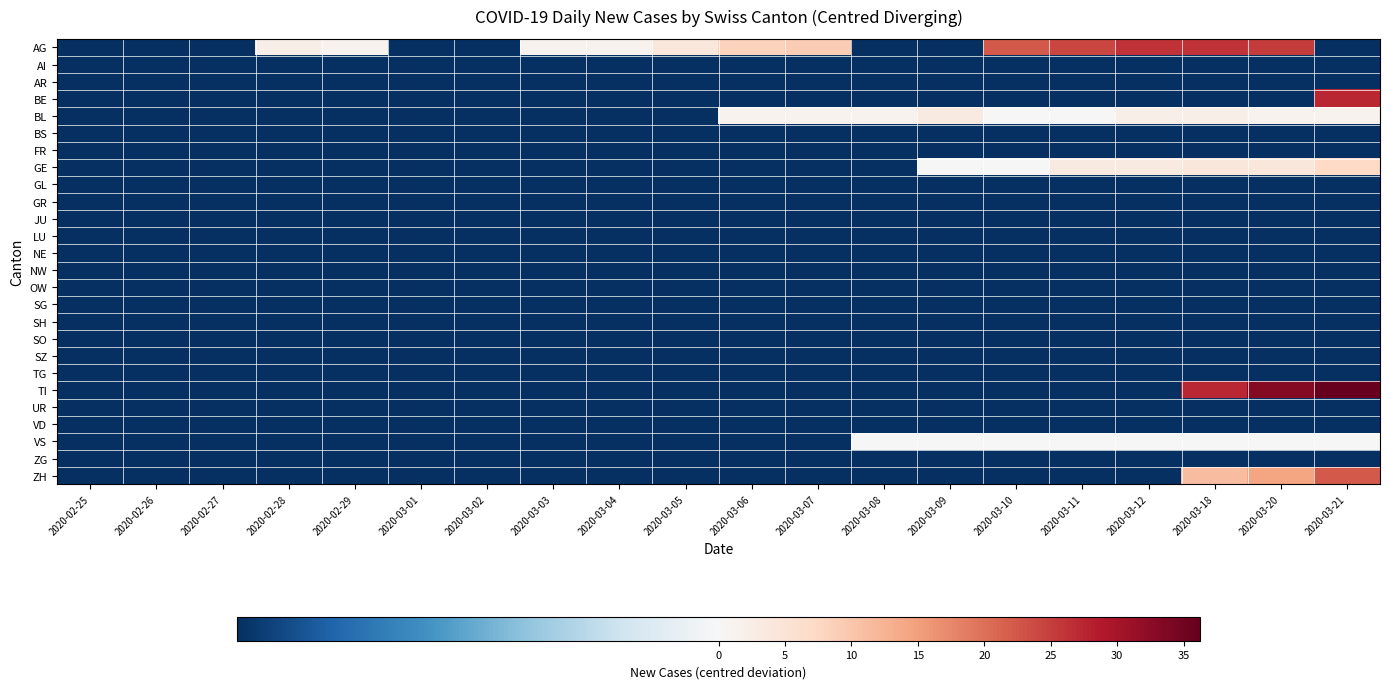

Reading left to right, transcribe all the data shown in this chart.

AG: 2020-02-25=-0.8	2020-02-26=-0.8	2020-02-27=-0.8	2020-02-28=2.2	2020-02-29=1.2	2020-03-01=-0.8	2020-03-02=-0.8	2020-03-03=1.2	2020-03-04=1.2	2020-03-05=4.2	2020-03-06=8.2	2020-03-07=9.2	2020-03-08=-0.8	2020-03-09=-0.8	2020-03-10=22.2	2020-03-11=24.2	2020-03-12=26.2	2020-03-18=26.2	2020-03-20=25.2	2020-03-21=-0.8
AI: 2020-02-25=-0.8	2020-02-26=-0.8	2020-02-27=-0.8	2020-02-28=-0.8	2020-02-29=-0.8	2020-03-01=-0.8	2020-03-02=-0.8	2020-03-03=-0.8	2020-03-04=-0.8	2020-03-05=-0.8	2020-03-06=-0.8	2020-03-07=-0.8	2020-03-08=-0.8	2020-03-09=-0.8	2020-03-10=-0.8	2020-03-11=-0.8	2020-03-12=-0.8	2020-03-18=-0.8	2020-03-20=-0.8	2020-03-21=-0.8
AR: 2020-02-25=-0.8	2020-02-26=-0.8	2020-02-27=-0.8	2020-02-28=-0.8	2020-02-29=-0.8	2020-03-01=-0.8	2020-03-02=-0.8	2020-03-03=-0.8	2020-03-04=-0.8	2020-03-05=-0.8	2020-03-06=-0.8	2020-03-07=-0.8	2020-03-08=-0.8	2020-03-09=-0.8	2020-03-10=-0.8	2020-03-11=-0.8	2020-03-12=-0.8	2020-03-18=-0.8	2020-03-20=-0.8	2020-03-21=-0.8
BE: 2020-02-25=-0.8	2020-02-26=-0.8	2020-02-27=-0.8	2020-02-28=-0.8	2020-02-29=-0.8	2020-03-01=-0.8	2020-03-02=-0.8	2020-03-03=-0.8	2020-03-04=-0.8	2020-03-05=-0.8	2020-03-06=-0.8	2020-03-07=-0.8	2020-03-08=-0.8	2020-03-09=-0.8	2020-03-10=-0.8	2020-03-11=-0.8	2020-03-12=-0.8	2020-03-18=-0.8	2020-03-20=-0.8	2020-03-21=27.2
BL: 2020-02-25=-0.8	2020-02-26=-0.8	2020-02-27=-0.8	2020-02-28=-0.8	2020-02-29=-0.8	2020-03-01=-0.8	2020-03-02=-0.8	2020-03-03=-0.8	2020-03-04=-0.8	2020-03-05=-0.8	2020-03-06=1.2	2020-03-07=1.2	2020-03-08=1.2	2020-03-09=3.2	2020-03-10=0.2	2020-03-11=0.2	2020-03-12=2.2	2020-03-18=2.2	2020-03-20=1.2	2020-03-21=1.2
BS: 2020-02-25=-0.8	2020-02-26=-0.8	2020-02-27=-0.8	2020-02-28=-0.8	2020-02-29=-0.8	2020-03-01=-0.8	2020-03-02=-0.8	2020-03-03=-0.8	2020-03-04=-0.8	2020-03-05=-0.8	2020-03-06=-0.8	2020-03-07=-0.8	2020-03-08=-0.8	2020-03-09=-0.8	2020-03-10=-0.8	2020-03-11=-0.8	2020-03-12=-0.8	2020-03-18=-0.8	2020-03-20=-0.8	2020-03-21=-0.8
FR: 2020-02-25=-0.8	2020-02-26=-0.8	2020-02-27=-0.8	2020-02-28=-0.8	2020-02-29=-0.8	2020-03-01=-0.8	2020-03-02=-0.8	2020-03-03=-0.8	2020-03-04=-0.8	2020-03-05=-0.8	2020-03-06=-0.8	2020-03-07=-0.8	2020-03-08=-0.8	2020-03-09=-0.8	2020-03-10=-0.8	2020-03-11=-0.8	2020-03-12=-0.8	2020-03-18=-0.8	2020-03-20=-0.8	2020-03-21=-0.8
GE: 2020-02-25=-0.8	2020-02-26=-0.8	2020-02-27=-0.8	2020-02-28=-0.8	2020-02-29=-0.8	2020-03-01=-0.8	2020-03-02=-0.8	2020-03-03=-0.8	2020-03-04=-0.8	2020-03-05=-0.8	2020-03-06=-0.8	2020-03-07=-0.8	2020-03-08=-0.8	2020-03-09=0.2	2020-03-10=0.2	2020-03-11=3.2	2020-03-12=3.2	2020-03-18=4.2	2020-03-20=4.2	2020-03-21=7.2
GL: 2020-02-25=-0.8	2020-02-26=-0.8	2020-02-27=-0.8	2020-02-28=-0.8	2020-02-29=-0.8	2020-03-01=-0.8	2020-03-02=-0.8	2020-03-03=-0.8	2020-03-04=-0.8	2020-03-05=-0.8	2020-03-06=-0.8	2020-03-07=-0.8	2020-03-08=-0.8	2020-03-09=-0.8	2020-03-10=-0.8	2020-03-11=-0.8	2020-03-12=-0.8	2020-03-18=-0.8	2020-03-20=-0.8	2020-03-21=-0.8
GR: 2020-02-25=-0.8	2020-02-26=-0.8	2020-02-27=-0.8	2020-02-28=-0.8	2020-02-29=-0.8	2020-03-01=-0.8	2020-03-02=-0.8	2020-03-03=-0.8	2020-03-04=-0.8	2020-03-05=-0.8	2020-03-06=-0.8	2020-03-07=-0.8	2020-03-08=-0.8	2020-03-09=-0.8	2020-03-10=-0.8	2020-03-11=-0.8	2020-03-12=-0.8	2020-03-18=-0.8	2020-03-20=-0.8	2020-03-21=-0.8
JU: 2020-02-25=-0.8	2020-02-26=-0.8	2020-02-27=-0.8	2020-02-28=-0.8	2020-02-29=-0.8	2020-03-01=-0.8	2020-03-02=-0.8	2020-03-03=-0.8	2020-03-04=-0.8	2020-03-05=-0.8	2020-03-06=-0.8	2020-03-07=-0.8	2020-03-08=-0.8	2020-03-09=-0.8	2020-03-10=-0.8	2020-03-11=-0.8	2020-03-12=-0.8	2020-03-18=-0.8	2020-03-20=-0.8	2020-03-21=-0.8
LU: 2020-02-25=-0.8	2020-02-26=-0.8	2020-02-27=-0.8	2020-02-28=-0.8	2020-02-29=-0.8	2020-03-01=-0.8	2020-03-02=-0.8	2020-03-03=-0.8	2020-03-04=-0.8	2020-03-05=-0.8	2020-03-06=-0.8	2020-03-07=-0.8	2020-03-08=-0.8	2020-03-09=-0.8	2020-03-10=-0.8	2020-03-11=-0.8	2020-03-12=-0.8	2020-03-18=-0.8	2020-03-20=-0.8	2020-03-21=-0.8
NE: 2020-02-25=-0.8	2020-02-26=-0.8	2020-02-27=-0.8	2020-02-28=-0.8	2020-02-29=-0.8	2020-03-01=-0.8	2020-03-02=-0.8	2020-03-03=-0.8	2020-03-04=-0.8	2020-03-05=-0.8	2020-03-06=-0.8	2020-03-07=-0.8	2020-03-08=-0.8	2020-03-09=-0.8	2020-03-10=-0.8	2020-03-11=-0.8	2020-03-12=-0.8	2020-03-18=-0.8	2020-03-20=-0.8	2020-03-21=-0.8
NW: 2020-02-25=-0.8	2020-02-26=-0.8	2020-02-27=-0.8	2020-02-28=-0.8	2020-02-29=-0.8	2020-03-01=-0.8	2020-03-02=-0.8	2020-03-03=-0.8	2020-03-04=-0.8	2020-03-05=-0.8	2020-03-06=-0.8	2020-03-07=-0.8	2020-03-08=-0.8	2020-03-09=-0.8	2020-03-10=-0.8	2020-03-11=-0.8	2020-03-12=-0.8	2020-03-18=-0.8	2020-03-20=-0.8	2020-03-21=-0.8
OW: 2020-02-25=-0.8	2020-02-26=-0.8	2020-02-27=-0.8	2020-02-28=-0.8	2020-02-29=-0.8	2020-03-01=-0.8	2020-03-02=-0.8	2020-03-03=-0.8	2020-03-04=-0.8	2020-03-05=-0.8	2020-03-06=-0.8	2020-03-07=-0.8	2020-03-08=-0.8	2020-03-09=-0.8	2020-03-10=-0.8	2020-03-11=-0.8	2020-03-12=-0.8	2020-03-18=-0.8	2020-03-20=-0.8	2020-03-21=-0.8
SG: 2020-02-25=-0.8	2020-02-26=-0.8	2020-02-27=-0.8	2020-02-28=-0.8	2020-02-29=-0.8	2020-03-01=-0.8	2020-03-02=-0.8	2020-03-03=-0.8	2020-03-04=-0.8	2020-03-05=-0.8	2020-03-06=-0.8	2020-03-07=-0.8	2020-03-08=-0.8	2020-03-09=-0.8	2020-03-10=-0.8	2020-03-11=-0.8	2020-03-12=-0.8	2020-03-18=-0.8	2020-03-20=-0.8	2020-03-21=-0.8
SH: 2020-02-25=-0.8	2020-02-26=-0.8	2020-02-27=-0.8	2020-02-28=-0.8	2020-02-29=-0.8	2020-03-01=-0.8	2020-03-02=-0.8	2020-03-03=-0.8	2020-03-04=-0.8	2020-03-05=-0.8	2020-03-06=-0.8	2020-03-07=-0.8	2020-03-08=-0.8	2020-03-09=-0.8	2020-03-10=-0.8	2020-03-11=-0.8	2020-03-12=-0.8	2020-03-18=-0.8	2020-03-20=-0.8	2020-03-21=-0.8
SO: 2020-02-25=-0.8	2020-02-26=-0.8	2020-02-27=-0.8	2020-02-28=-0.8	2020-02-29=-0.8	2020-03-01=-0.8	2020-03-02=-0.8	2020-03-03=-0.8	2020-03-04=-0.8	2020-03-05=-0.8	2020-03-06=-0.8	2020-03-07=-0.8	2020-03-08=-0.8	2020-03-09=-0.8	2020-03-10=-0.8	2020-03-11=-0.8	2020-03-12=-0.8	2020-03-18=-0.8	2020-03-20=-0.8	2020-03-21=-0.8
SZ: 2020-02-25=-0.8	2020-02-26=-0.8	2020-02-27=-0.8	2020-02-28=-0.8	2020-02-29=-0.8	2020-03-01=-0.8	2020-03-02=-0.8	2020-03-03=-0.8	2020-03-04=-0.8	2020-03-05=-0.8	2020-03-06=-0.8	2020-03-07=-0.8	2020-03-08=-0.8	2020-03-09=-0.8	2020-03-10=-0.8	2020-03-11=-0.8	2020-03-12=-0.8	2020-03-18=-0.8	2020-03-20=-0.8	2020-03-21=-0.8
TG: 2020-02-25=-0.8	2020-02-26=-0.8	2020-02-27=-0.8	2020-02-28=-0.8	2020-02-29=-0.8	2020-03-01=-0.8	2020-03-02=-0.8	2020-03-03=-0.8	2020-03-04=-0.8	2020-03-05=-0.8	2020-03-06=-0.8	2020-03-07=-0.8	2020-03-08=-0.8	2020-03-09=-0.8	2020-03-10=-0.8	2020-03-11=-0.8	2020-03-12=-0.8	2020-03-18=-0.8	2020-03-20=-0.8	2020-03-21=-0.8
TI: 2020-02-25=-0.8	2020-02-26=-0.8	2020-02-27=-0.8	2020-02-28=-0.8	2020-02-29=-0.8	2020-03-01=-0.8	2020-03-02=-0.8	2020-03-03=-0.8	2020-03-04=-0.8	2020-03-05=-0.8	2020-03-06=-0.8	2020-03-07=-0.8	2020-03-08=-0.8	2020-03-09=-0.8	2020-03-10=-0.8	2020-03-11=-0.8	2020-03-12=-0.8	2020-03-18=27.2	2020-03-20=33.2	2020-03-21=36.2
UR: 2020-02-25=-0.8	2020-02-26=-0.8	2020-02-27=-0.8	2020-02-28=-0.8	2020-02-29=-0.8	2020-03-01=-0.8	2020-03-02=-0.8	2020-03-03=-0.8	2020-03-04=-0.8	2020-03-05=-0.8	2020-03-06=-0.8	2020-03-07=-0.8	2020-03-08=-0.8	2020-03-09=-0.8	2020-03-10=-0.8	2020-03-11=-0.8	2020-03-12=-0.8	2020-03-18=-0.8	2020-03-20=-0.8	2020-03-21=-0.8
VD: 2020-02-25=-0.8	2020-02-26=-0.8	2020-02-27=-0.8	2020-02-28=-0.8	2020-02-29=-0.8	2020-03-01=-0.8	2020-03-02=-0.8	2020-03-03=-0.8	2020-03-04=-0.8	2020-03-05=-0.8	2020-03-06=-0.8	2020-03-07=-0.8	2020-03-08=-0.8	2020-03-09=-0.8	2020-03-10=-0.8	2020-03-11=-0.8	2020-03-12=-0.8	2020-03-18=-0.8	2020-03-20=-0.8	2020-03-21=-0.8
VS: 2020-02-25=-0.8	2020-02-26=-0.8	2020-02-27=-0.8	2020-02-28=-0.8	2020-02-29=-0.8	2020-03-01=-0.8	2020-03-02=-0.8	2020-03-03=-0.8	2020-03-04=-0.8	2020-03-05=-0.8	2020-03-06=-0.8	2020-03-07=-0.8	2020-03-08=0.2	2020-03-09=0.2	2020-03-10=0.2	2020-03-11=0.2	2020-03-12=0.2	2020-03-18=0.2	2020-03-20=0.2	2020-03-21=0.2
ZG: 2020-02-25=-0.8	2020-02-26=-0.8	2020-02-27=-0.8	2020-02-28=-0.8	2020-02-29=-0.8	2020-03-01=-0.8	2020-03-02=-0.8	2020-03-03=-0.8	2020-03-04=-0.8	2020-03-05=-0.8	2020-03-06=-0.8	2020-03-07=-0.8	2020-03-08=-0.8	2020-03-09=-0.8	2020-03-10=-0.8	2020-03-11=-0.8	2020-03-12=-0.8	2020-03-18=-0.8	2020-03-20=-0.8	2020-03-21=-0.8
ZH: 2020-02-25=-0.8	2020-02-26=-0.8	2020-02-27=-0.8	2020-02-28=-0.8	2020-02-29=-0.8	2020-03-01=-0.8	2020-03-02=-0.8	2020-03-03=-0.8	2020-03-04=-0.8	2020-03-05=-0.8	2020-03-06=-0.8	2020-03-07=-0.8	2020-03-08=-0.8	2020-03-09=-0.8	2020-03-10=-0.8	2020-03-11=-0.8	2020-03-12=-0.8	2020-03-18=11.2	2020-03-20=14.2	2020-03-21=22.2